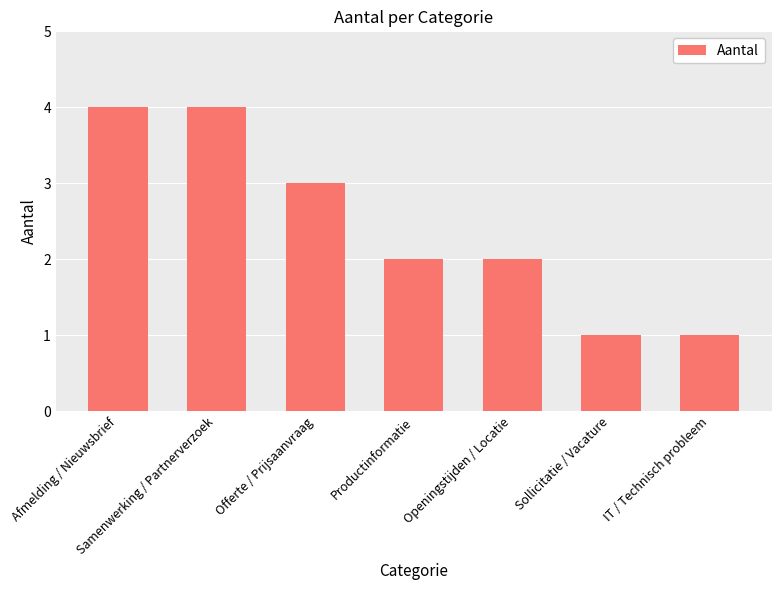

The chart shows a value of 2 at Openingstijden / Locatie. True or false?

True